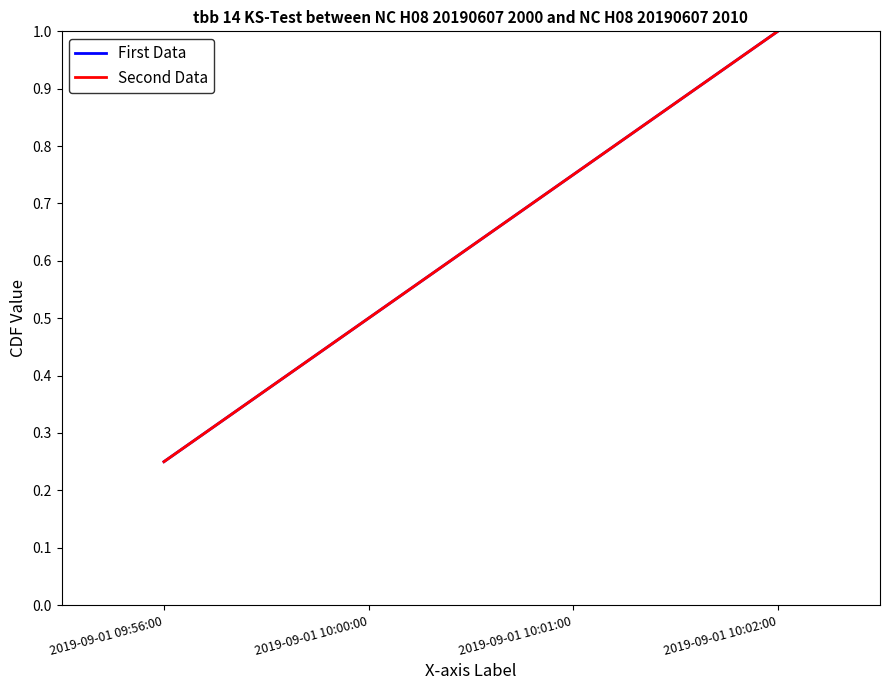

Is this an area chart (filled region under the line)?

No